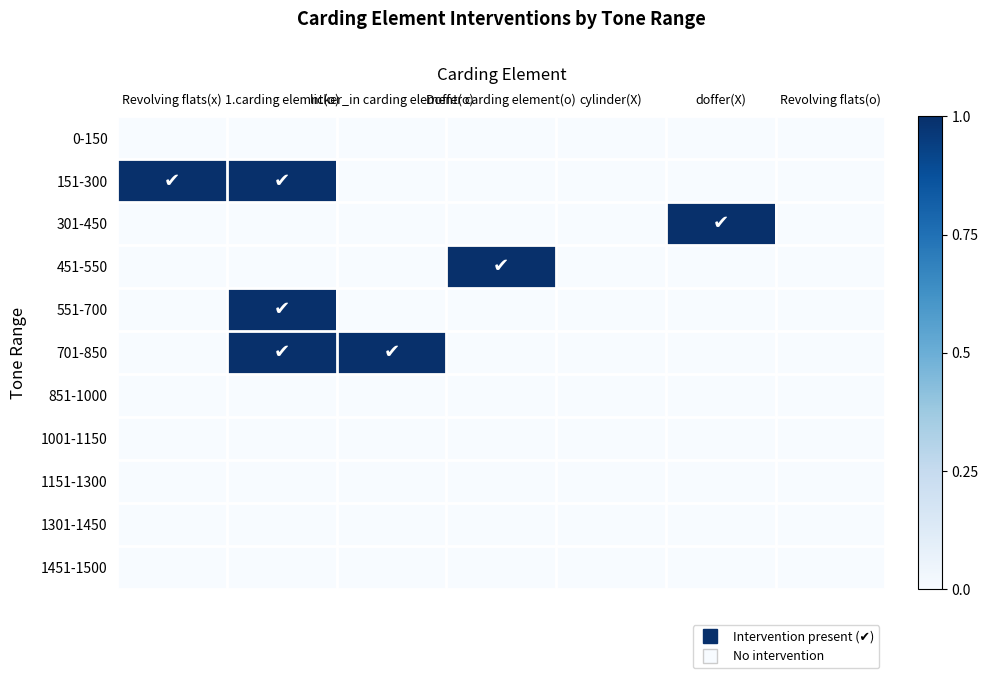

Which series changed the most between 1.carding elemnt(o) and cylinder(X)?

151-300